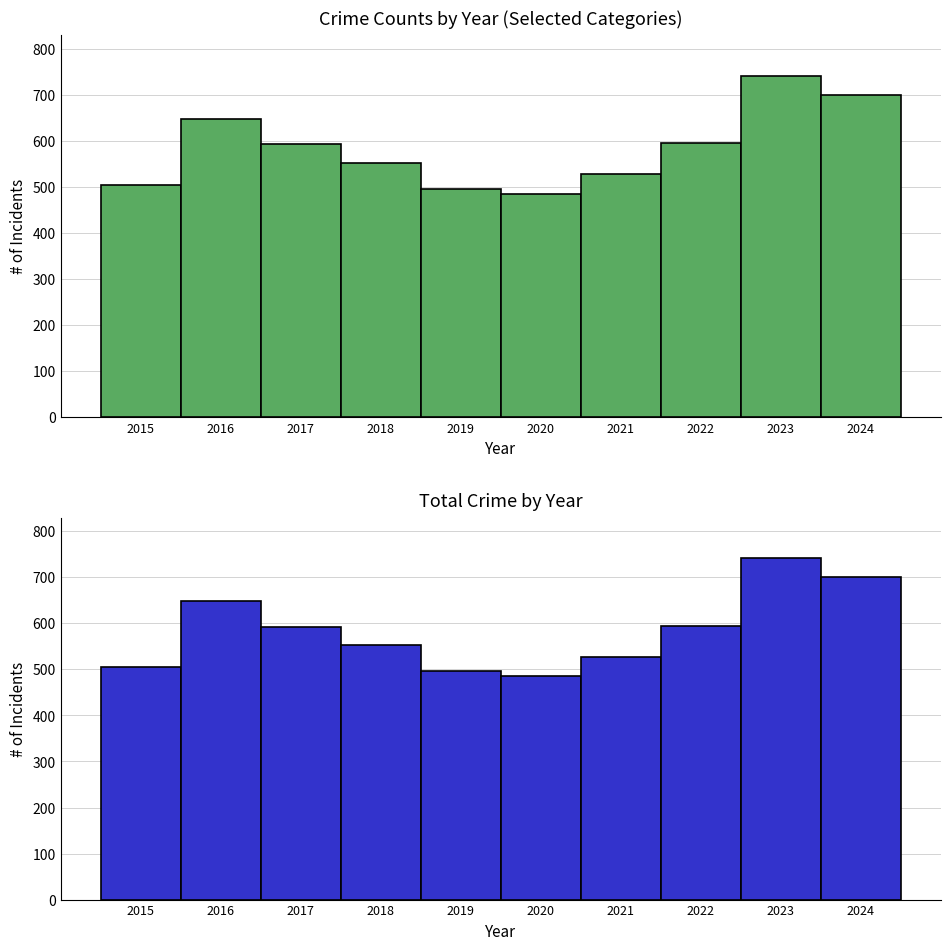

Rank the categories by Total value from highest to lowest.

2023, 2024, 2016, 2022, 2017, 2018, 2021, 2015, 2019, 2020